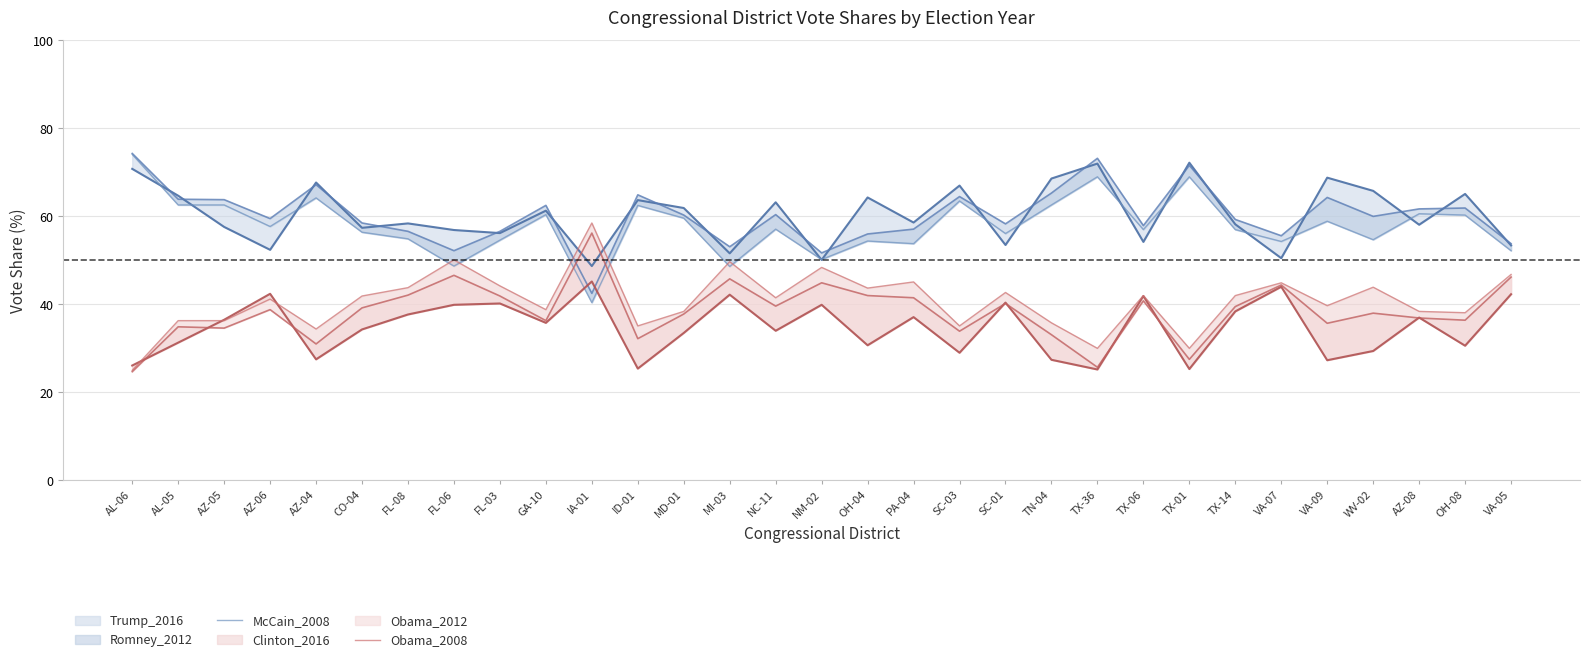

The Obama_2008 series shows 76.5 at PA-04. True or false?

False